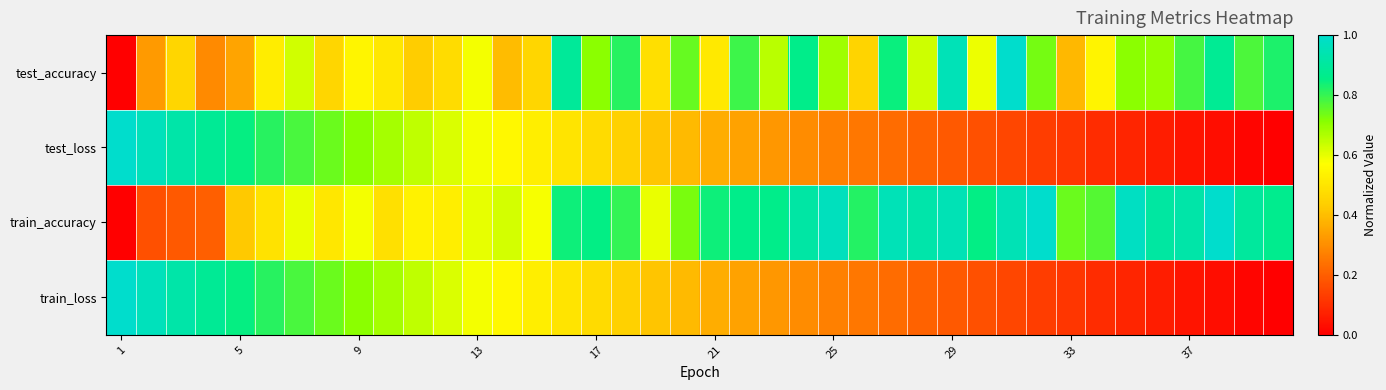

Which series has the largest range (max minus min)?

test_accuracy